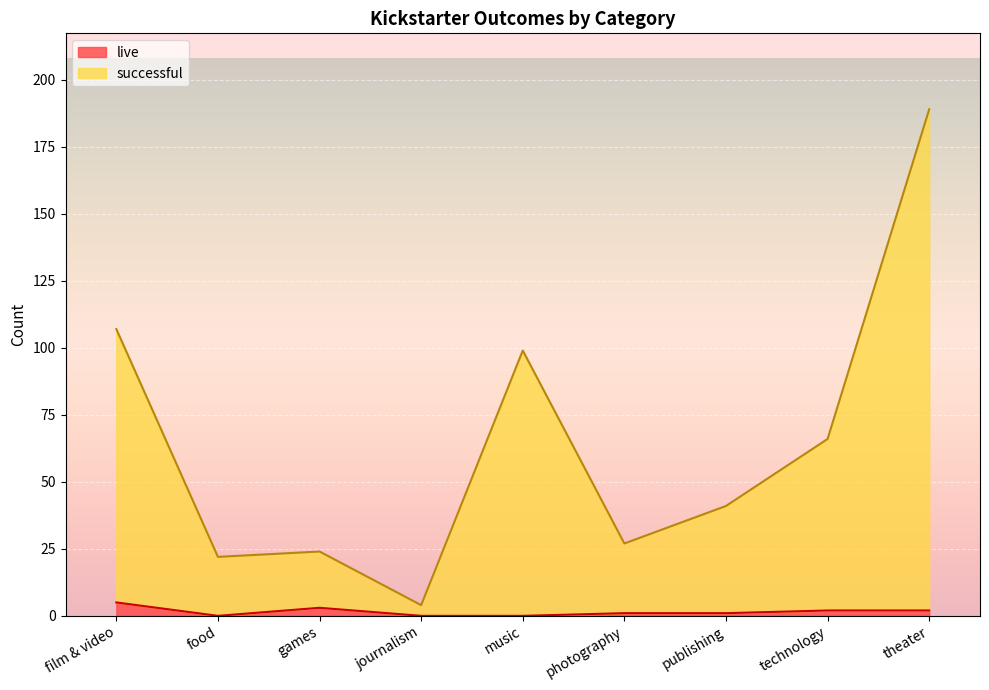

Is it true that live equals 2 at technology?

True